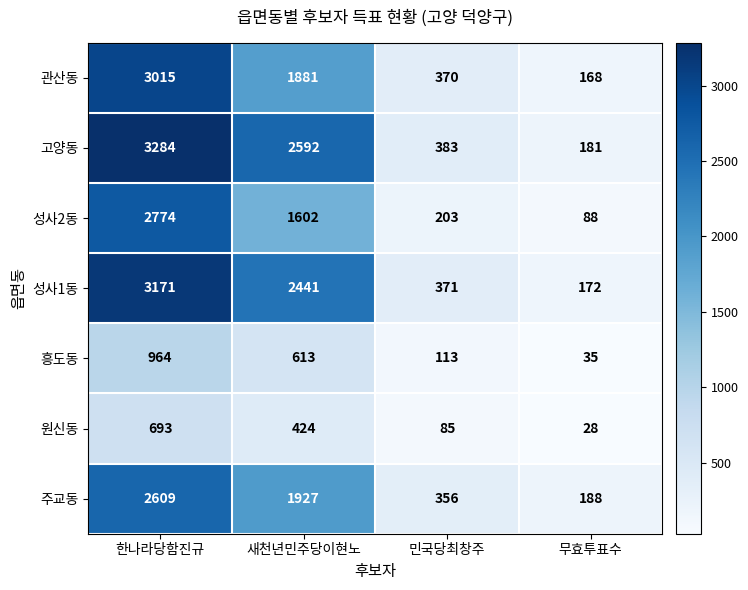

Which label corresponds to the largest value in the chart?

한나라당함진규